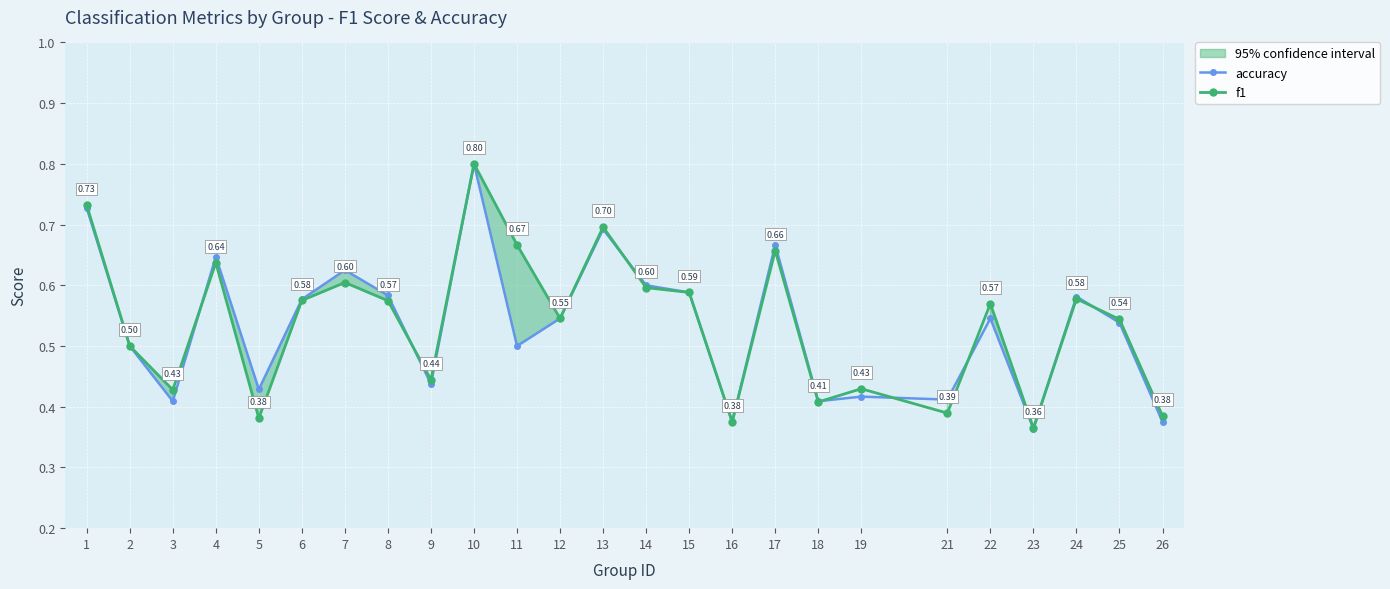

Which series has the widest spread of values?

accuracy